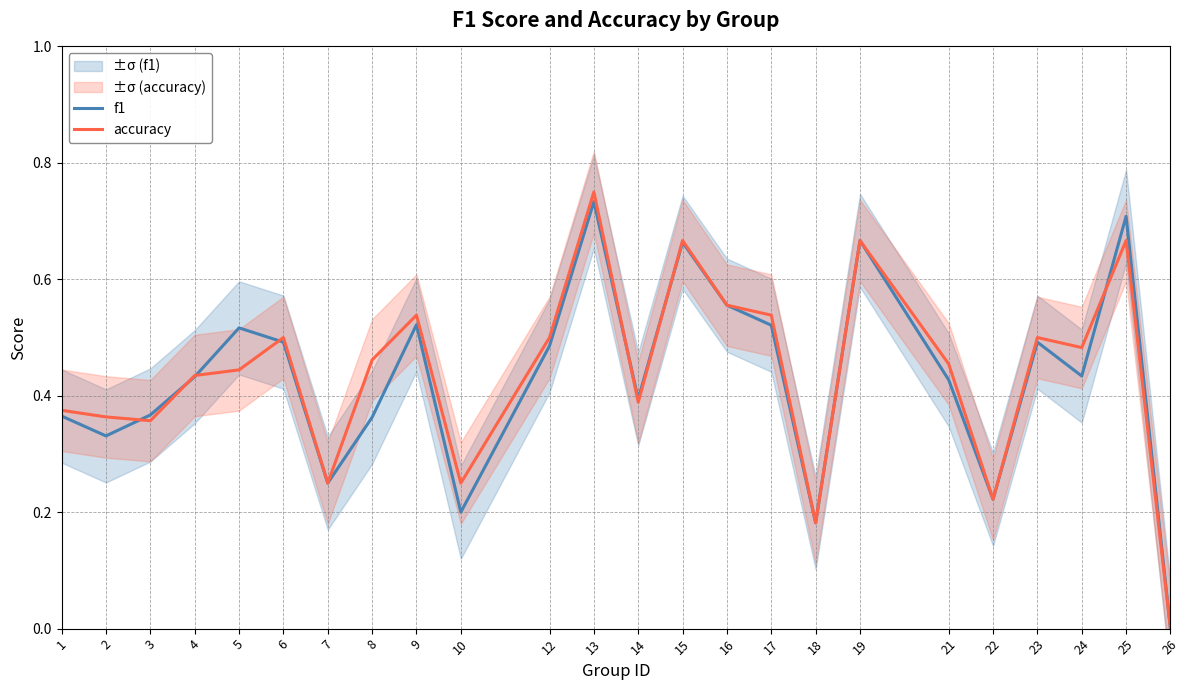

What is the greatest value displayed?

0.8